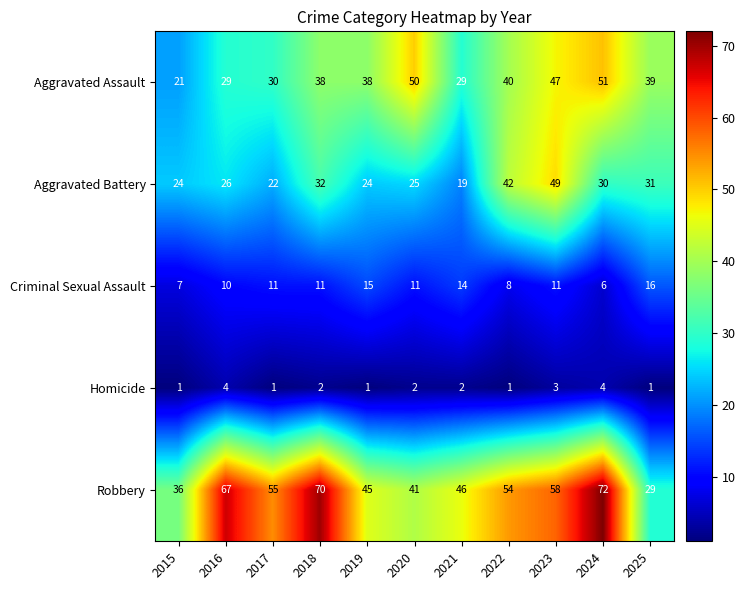

What is the sum of all Robbery values?

573